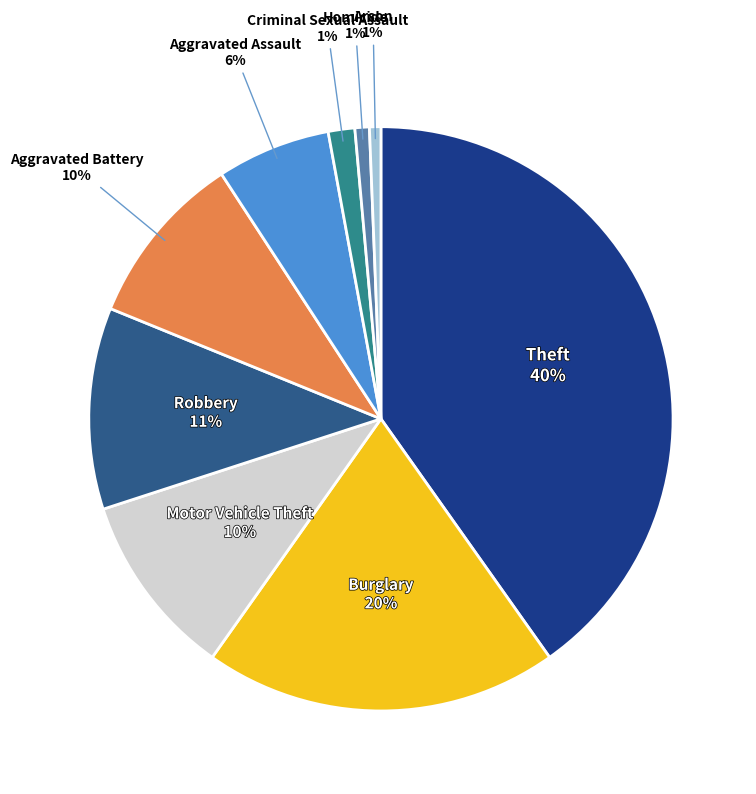

Between Criminal Sexual Assault and Motor Vehicle Theft, which is larger?

Motor Vehicle Theft